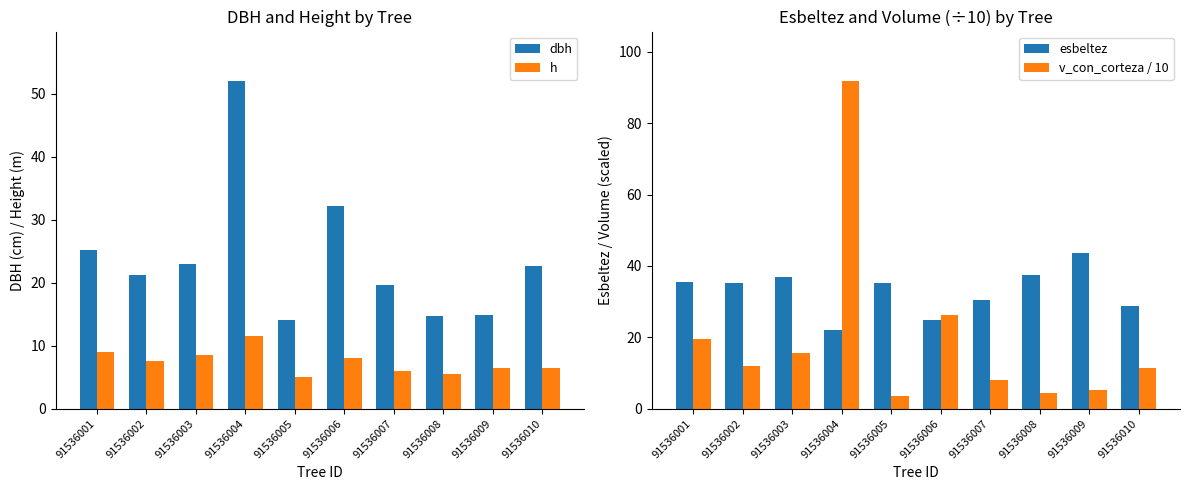

What is the value of the v_con_corteza / 10 bar at the 1st from the left?

19.6